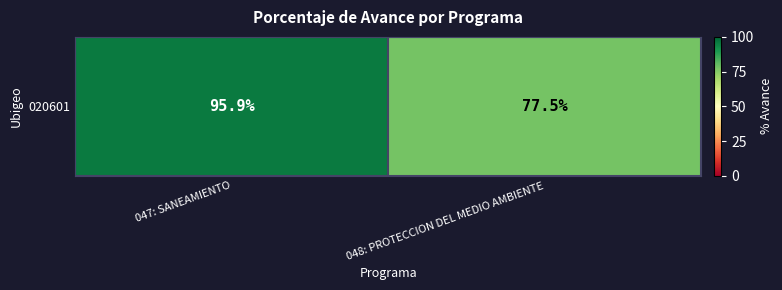

At which category does the chart reach its peak across all series?

047: SANEAMIENTO